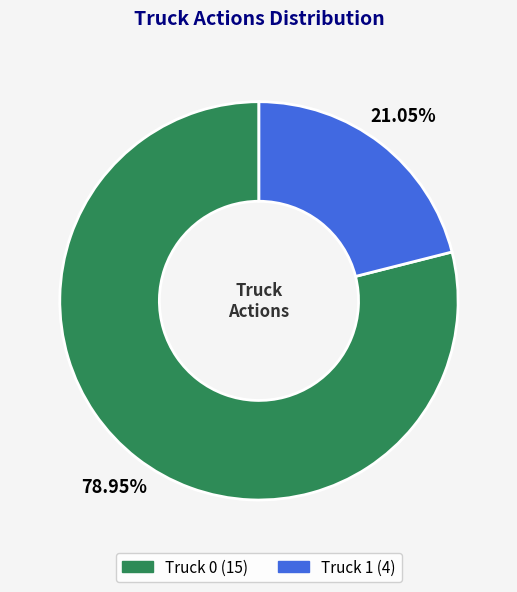

Count the number of slices in the pie.

2